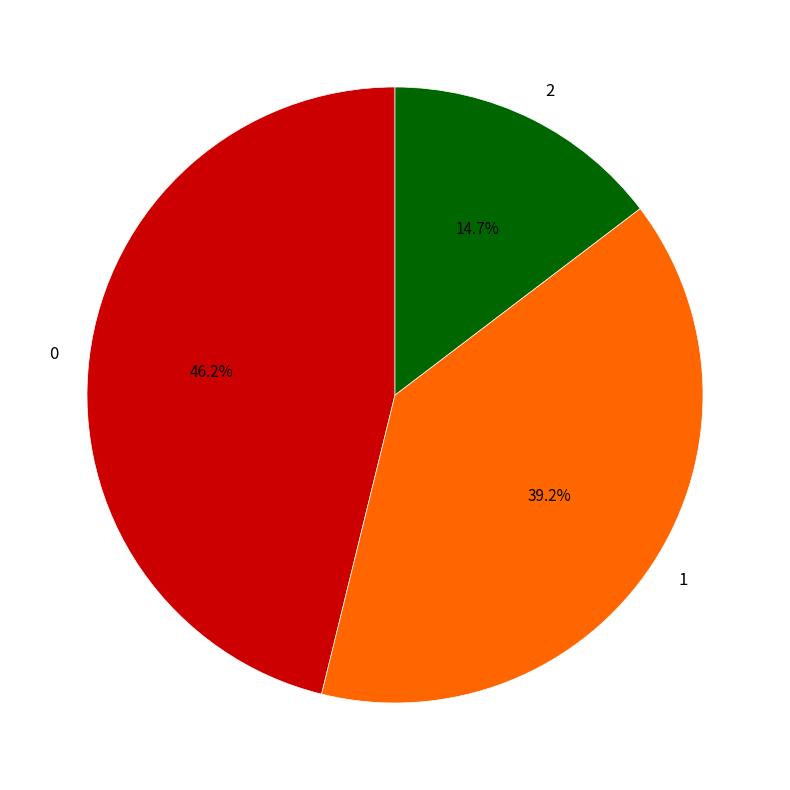

To the nearest percent, what is the average slice percentage?

33%